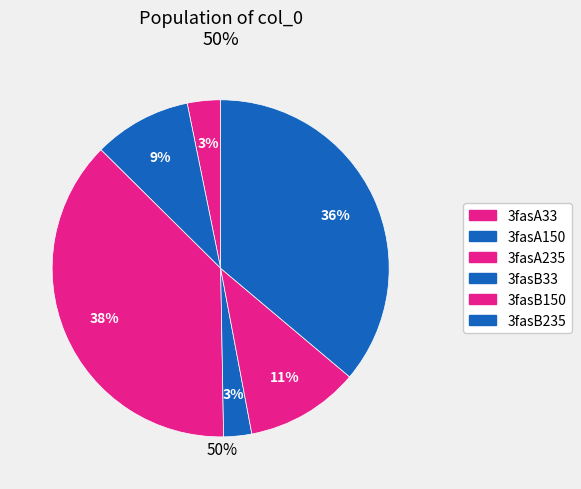

How many slices are in this pie chart?

6